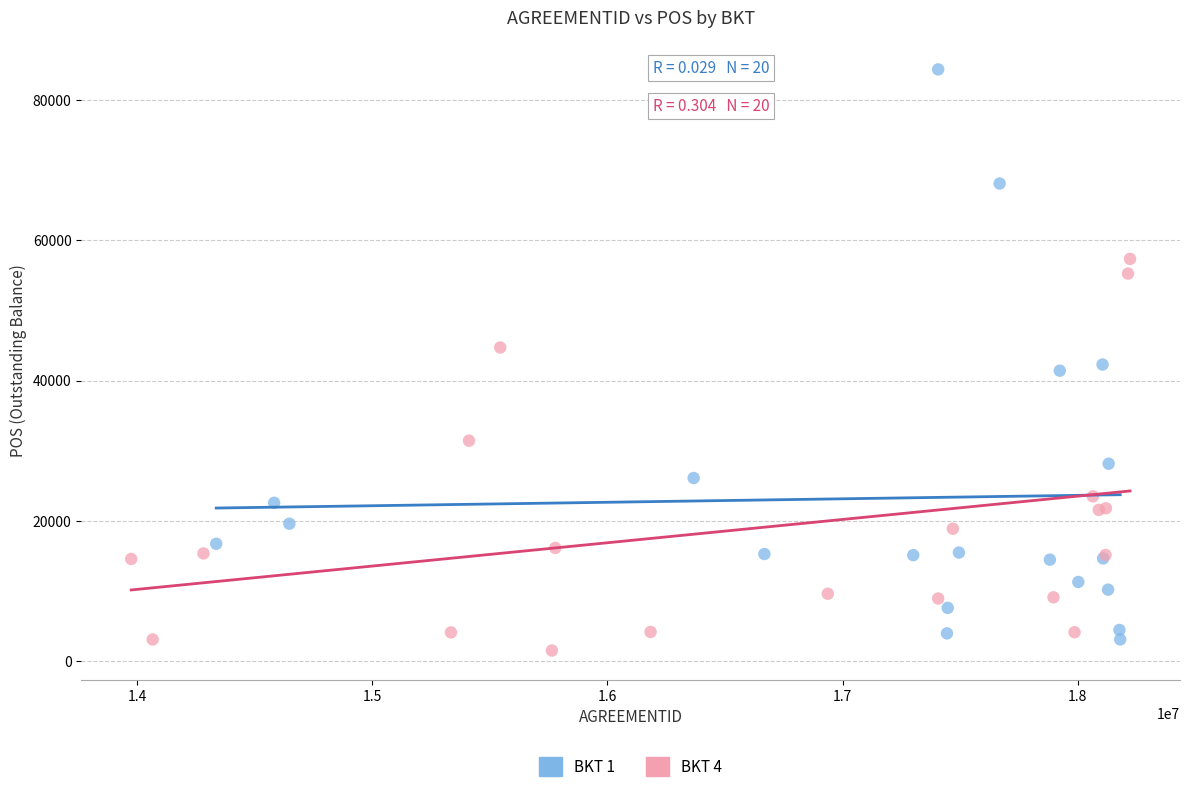

Which series has the largest Y range (max minus min)?

BKT 1